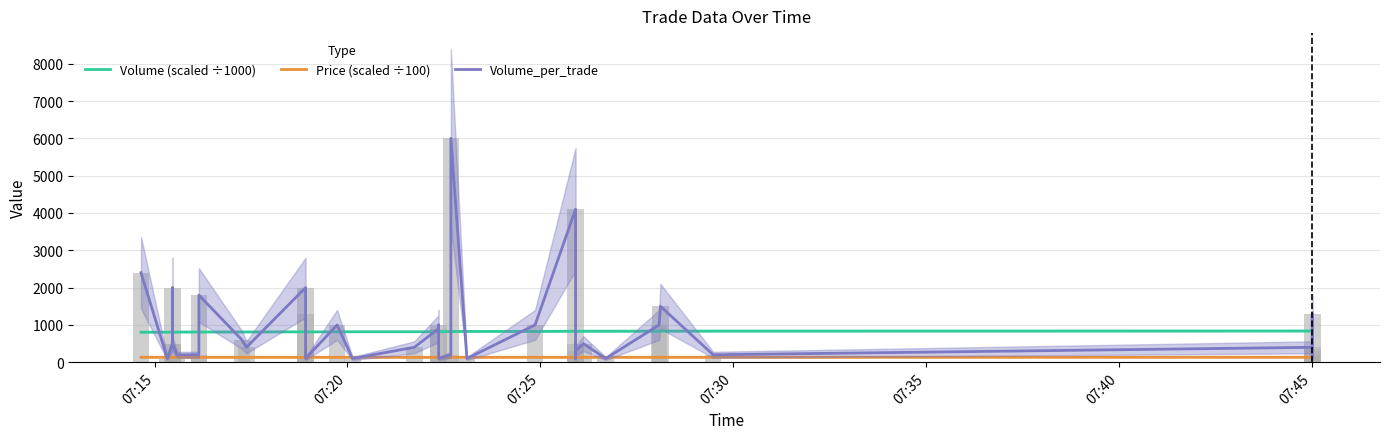

What is the highest value of the Volume_per_trade series?

6000.0